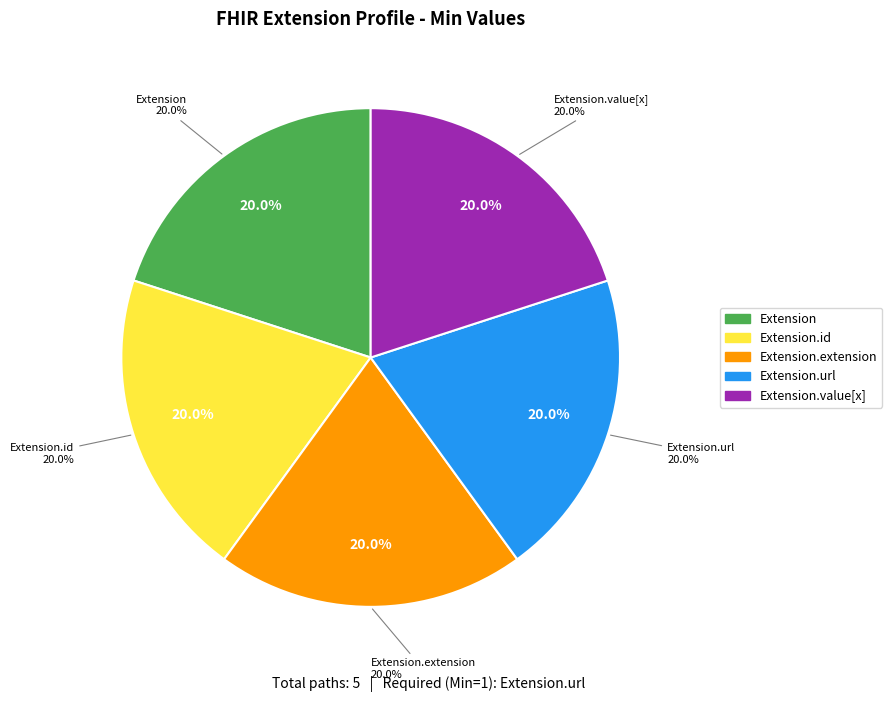

The Extension.id slice represents 1% of the pie. True or false?

False